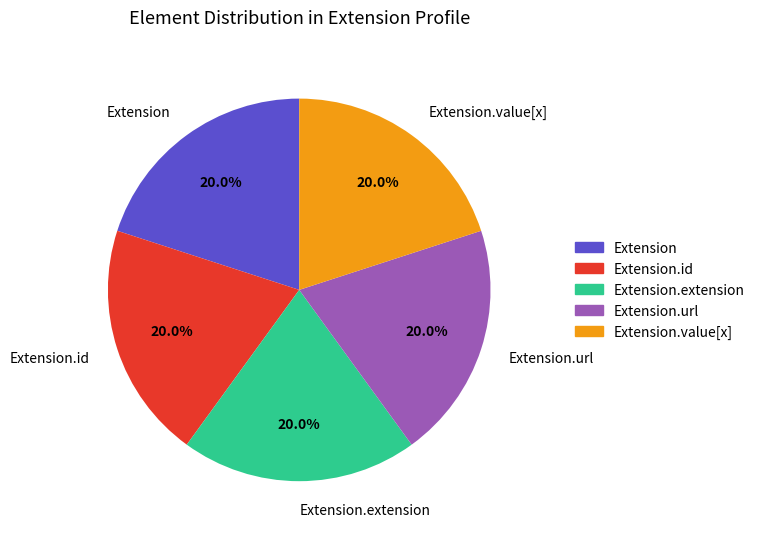

Is there a majority slice in this chart?

No